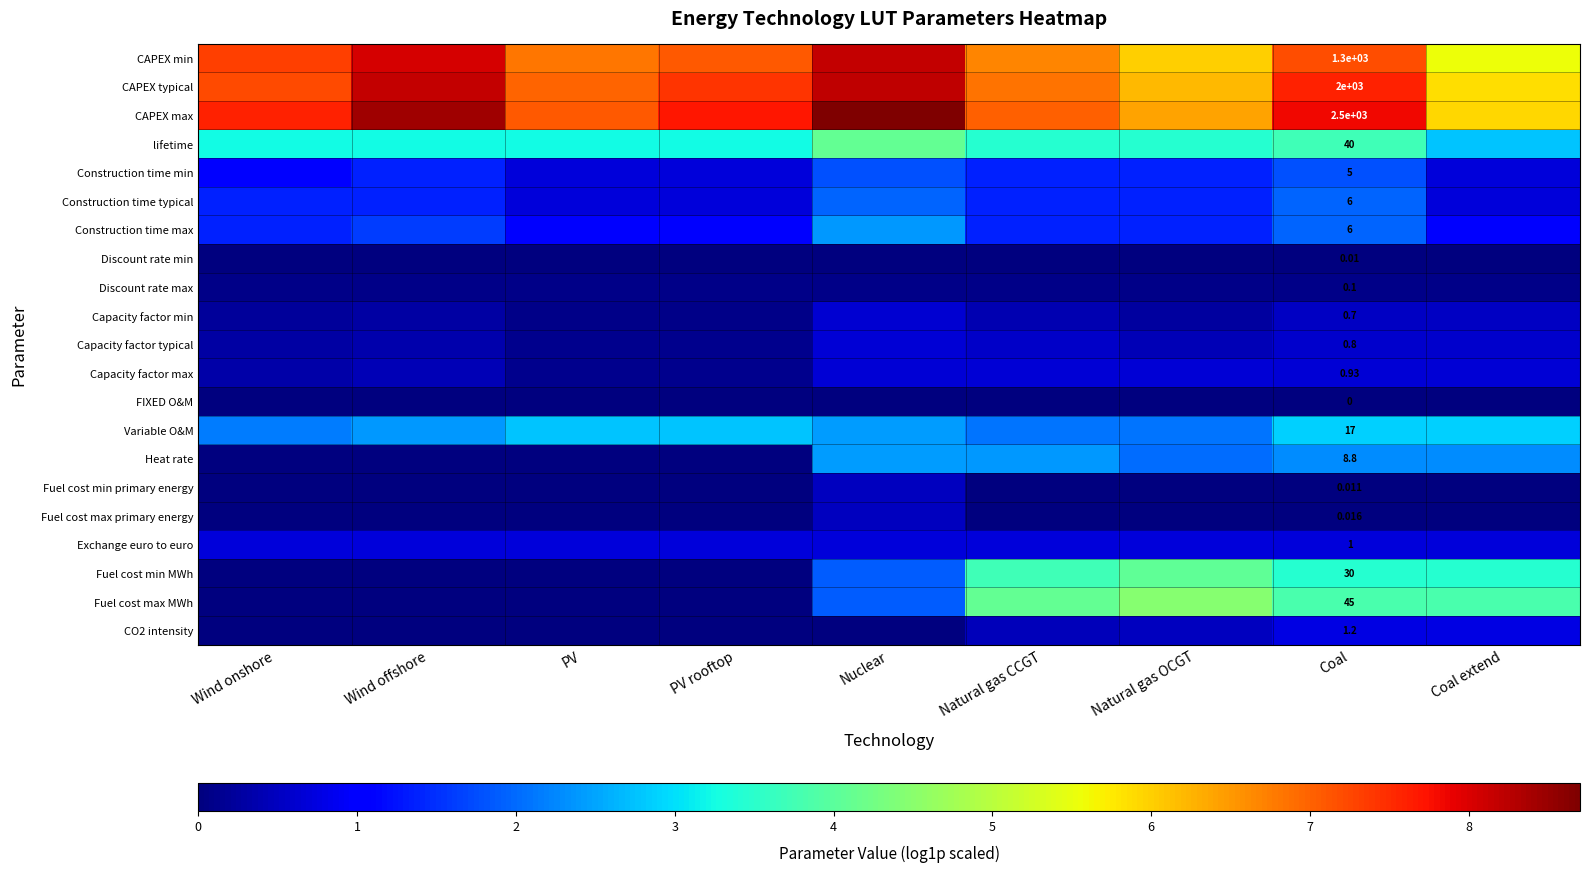

What is the greatest value displayed?

8.7